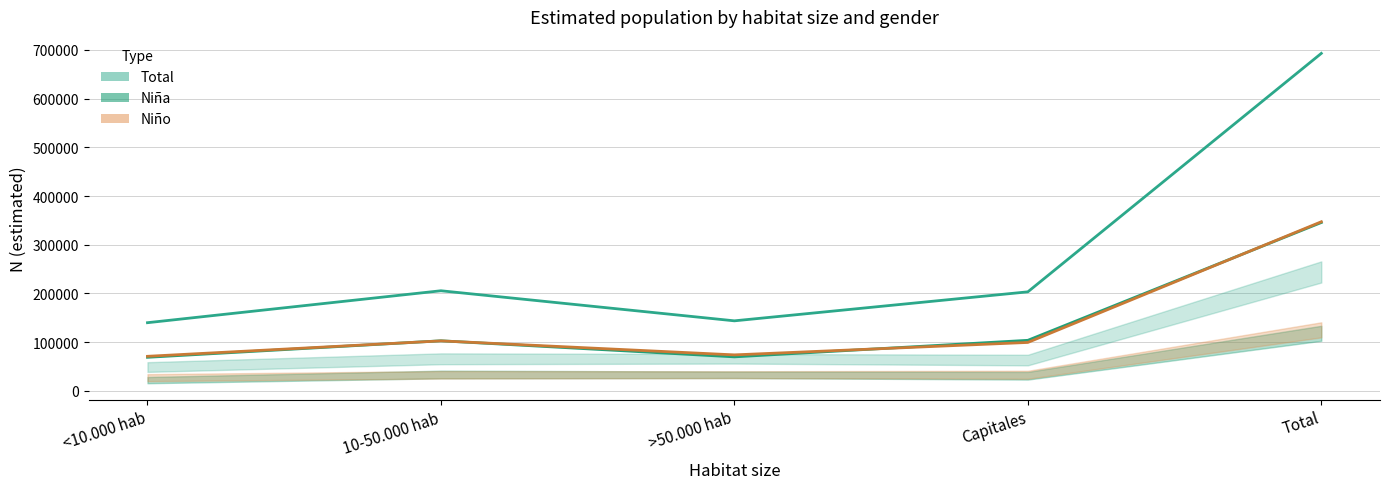

The Niña (Estimate) series shows 124840 at >50.000 hab. True or false?

False